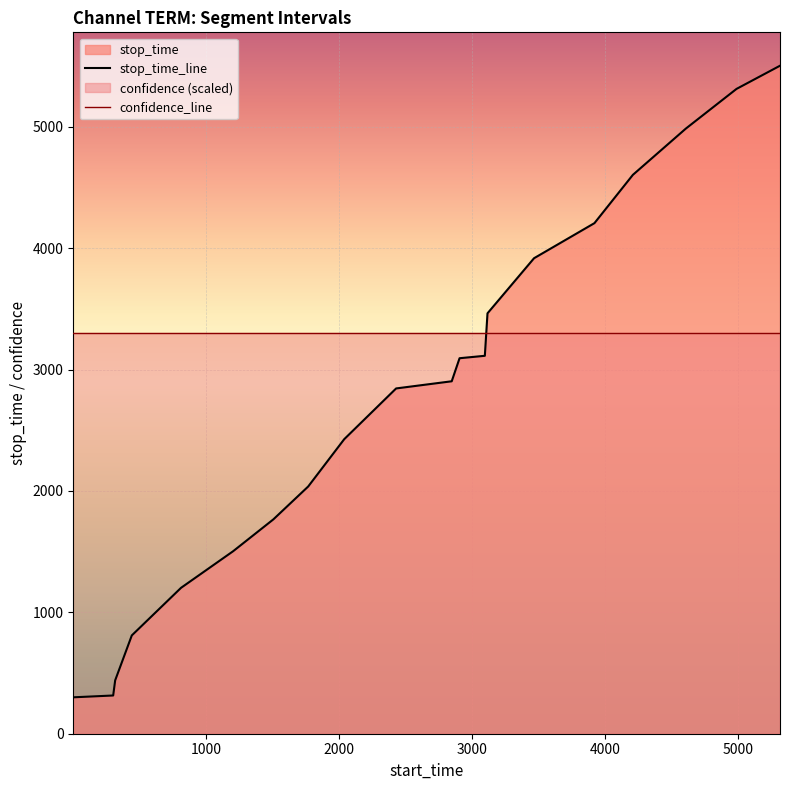

How many lines are shown in the chart?

2